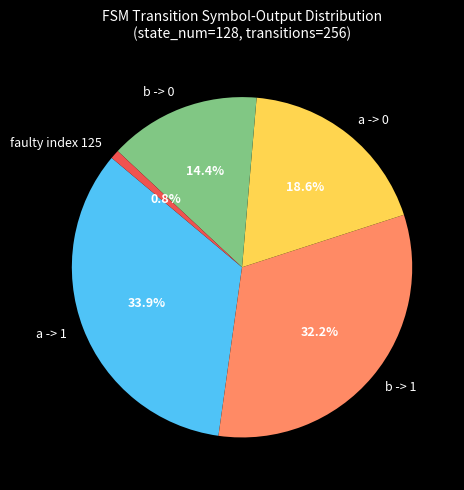

Does any single category account for the majority?

No